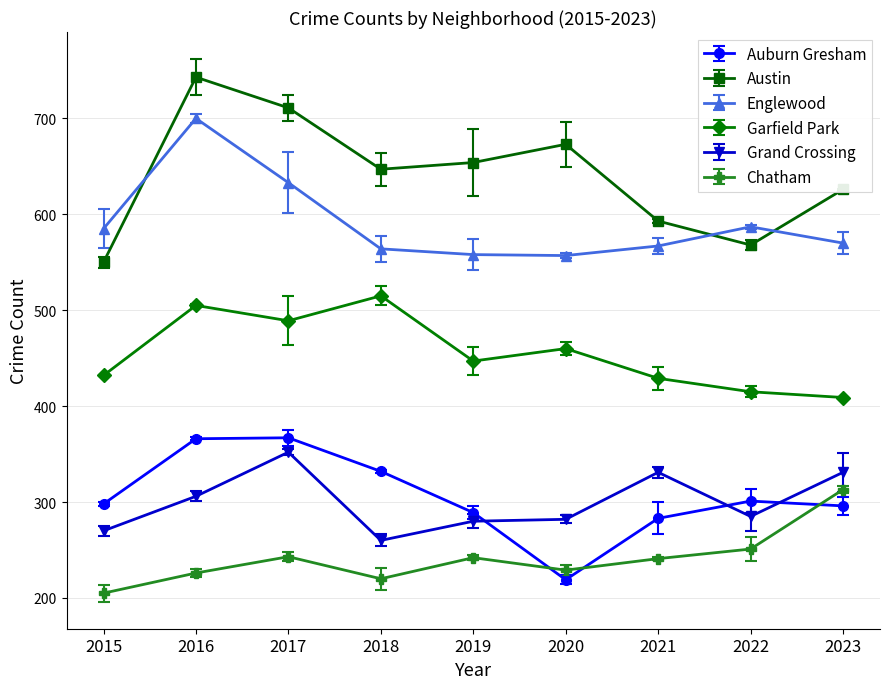

Where is the first local maximum for Garfield Park?

2016